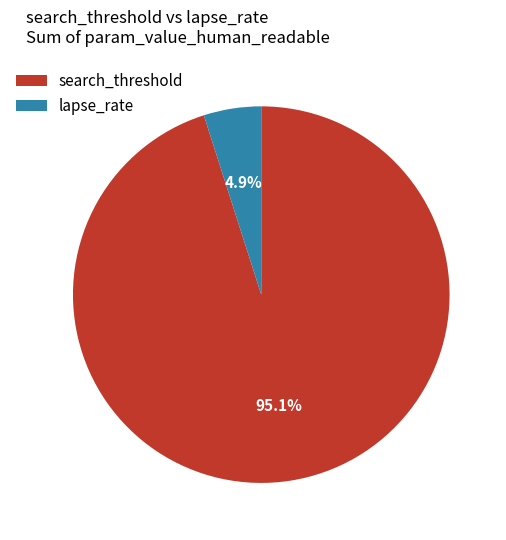

Rank the categories by value from lowest to highest.

lapse_rate, search_threshold